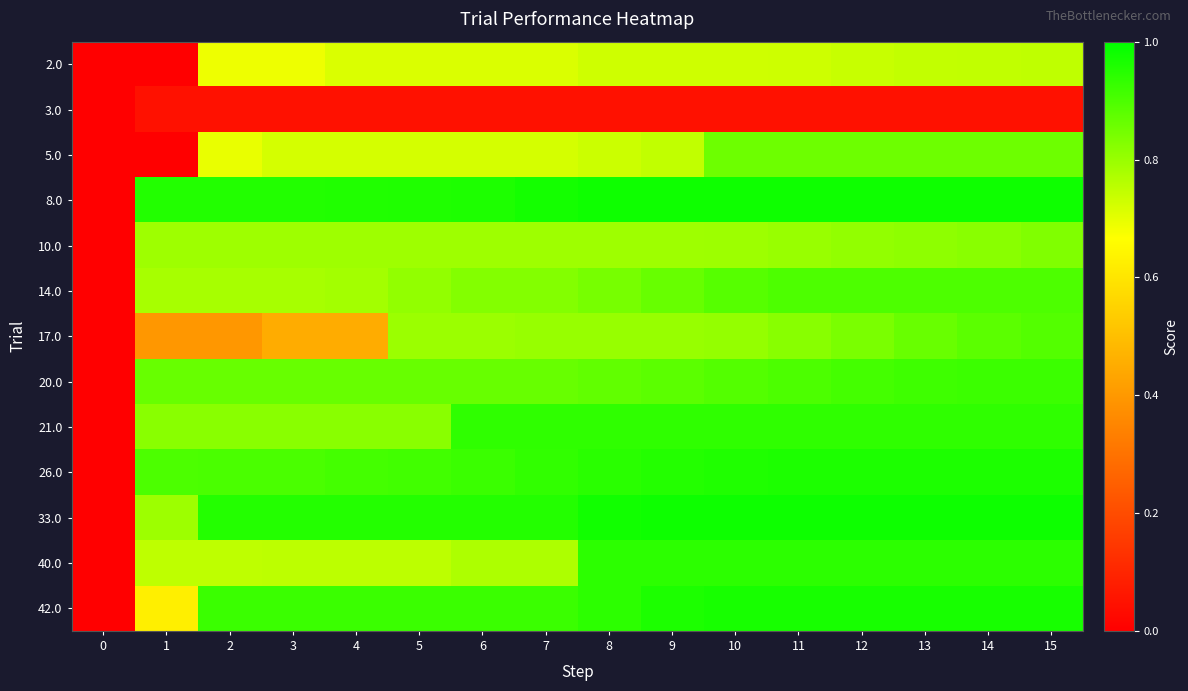

Reading left to right, extract all data points from this chart.

2.0: 0=0.0	1=0.0	2=0.7	3=0.7	4=0.7	5=0.7	6=0.7	7=0.7	8=0.7	9=0.7	10=0.7	11=0.7	12=0.7	13=0.7	14=0.7	15=0.7
3.0: 0=0.0	1=0.0	2=0.0	3=0.0	4=0.0	5=0.0	6=0.0	7=0.0	8=0.0	9=0.0	10=0.0	11=0.0	12=0.0	13=0.0	14=0.0	15=0.0
5.0: 0=0.0	1=0.0	2=0.7	3=0.7	4=0.7	5=0.7	6=0.7	7=0.7	8=0.7	9=0.7	10=0.9	11=0.9	12=0.9	13=0.9	14=0.9	15=0.9
8.0: 0=0.0	1=1.0	2=1.0	3=1.0	4=1.0	5=1.0	6=1.0	7=1.0	8=1.0	9=1.0	10=1.0	11=1.0	12=1.0	13=1.0	14=1.0	15=1.0
10.0: 0=0.0	1=0.8	2=0.8	3=0.8	4=0.8	5=0.8	6=0.8	7=0.8	8=0.8	9=0.8	10=0.8	11=0.8	12=0.8	13=0.8	14=0.8	15=0.8
14.0: 0=0.0	1=0.8	2=0.8	3=0.8	4=0.8	5=0.8	6=0.8	7=0.8	8=0.8	9=0.9	10=0.9	11=0.9	12=0.9	13=0.9	14=0.9	15=0.9
17.0: 0=0.0	1=0.4	2=0.4	3=0.5	4=0.5	5=0.8	6=0.8	7=0.8	8=0.8	9=0.8	10=0.8	11=0.8	12=0.8	13=0.9	14=0.9	15=0.9
20.0: 0=0.0	1=0.9	2=0.9	3=0.9	4=0.9	5=0.9	6=0.9	7=0.9	8=0.9	9=0.9	10=0.9	11=0.9	12=0.9	13=0.9	14=0.9	15=0.9
21.0: 0=0.0	1=0.8	2=0.8	3=0.8	4=0.8	5=0.8	6=0.9	7=0.9	8=0.9	9=0.9	10=0.9	11=0.9	12=0.9	13=0.9	14=0.9	15=0.9
26.0: 0=0.0	1=0.9	2=0.9	3=0.9	4=0.9	5=0.9	6=0.9	7=0.9	8=0.9	9=1.0	10=1.0	11=1.0	12=1.0	13=1.0	14=1.0	15=1.0
33.0: 0=0.0	1=0.8	2=1.0	3=1.0	4=1.0	5=1.0	6=1.0	7=1.0	8=1.0	9=1.0	10=1.0	11=1.0	12=1.0	13=1.0	14=1.0	15=1.0
40.0: 0=0.0	1=0.8	2=0.8	3=0.8	4=0.8	5=0.8	6=0.8	7=0.8	8=0.9	9=0.9	10=0.9	11=0.9	12=0.9	13=0.9	14=0.9	15=0.9
42.0: 0=0.0	1=0.6	2=0.9	3=0.9	4=0.9	5=0.9	6=0.9	7=0.9	8=0.9	9=1.0	10=1.0	11=1.0	12=1.0	13=1.0	14=1.0	15=1.0